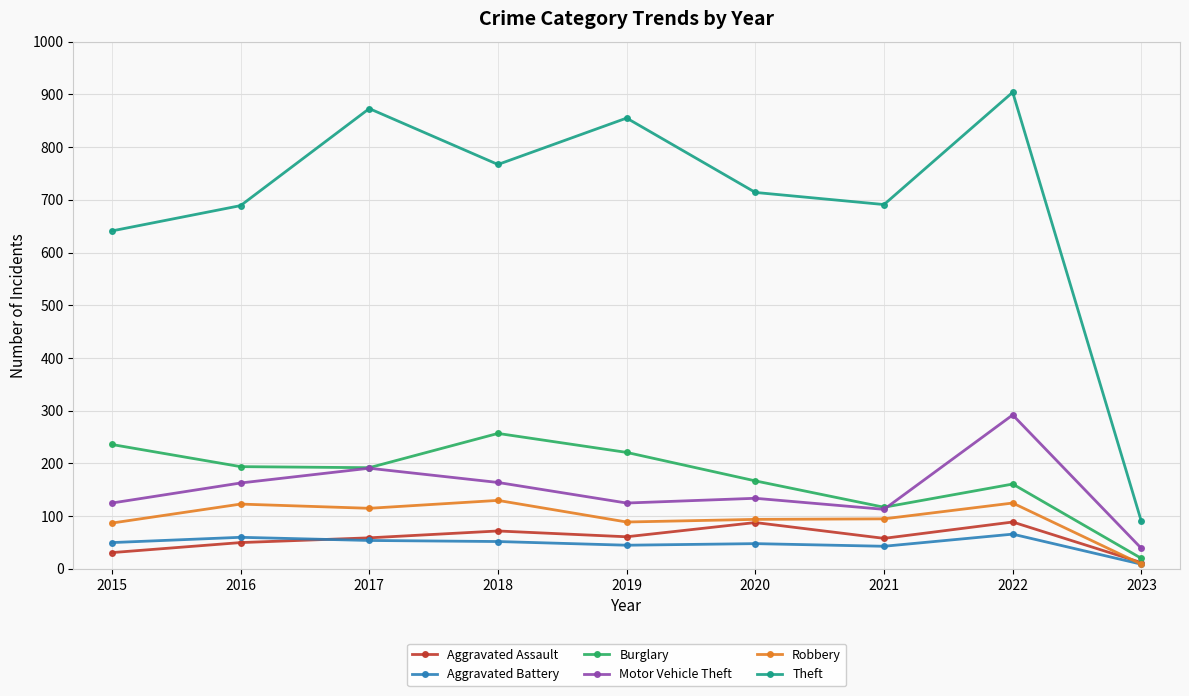

Which series has the largest range (max minus min)?

Theft